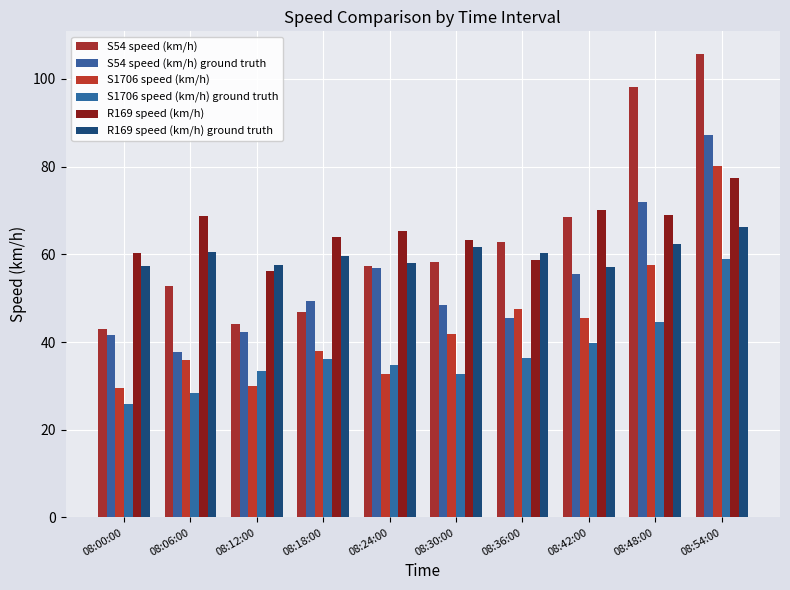

Rank the series by their maximum value, from lowest to highest.

S1706 speed (km/h) ground truth, R169 speed (km/h) ground truth, R169 speed (km/h), S1706 speed (km/h), S54 speed (km/h) ground truth, S54 speed (km/h)